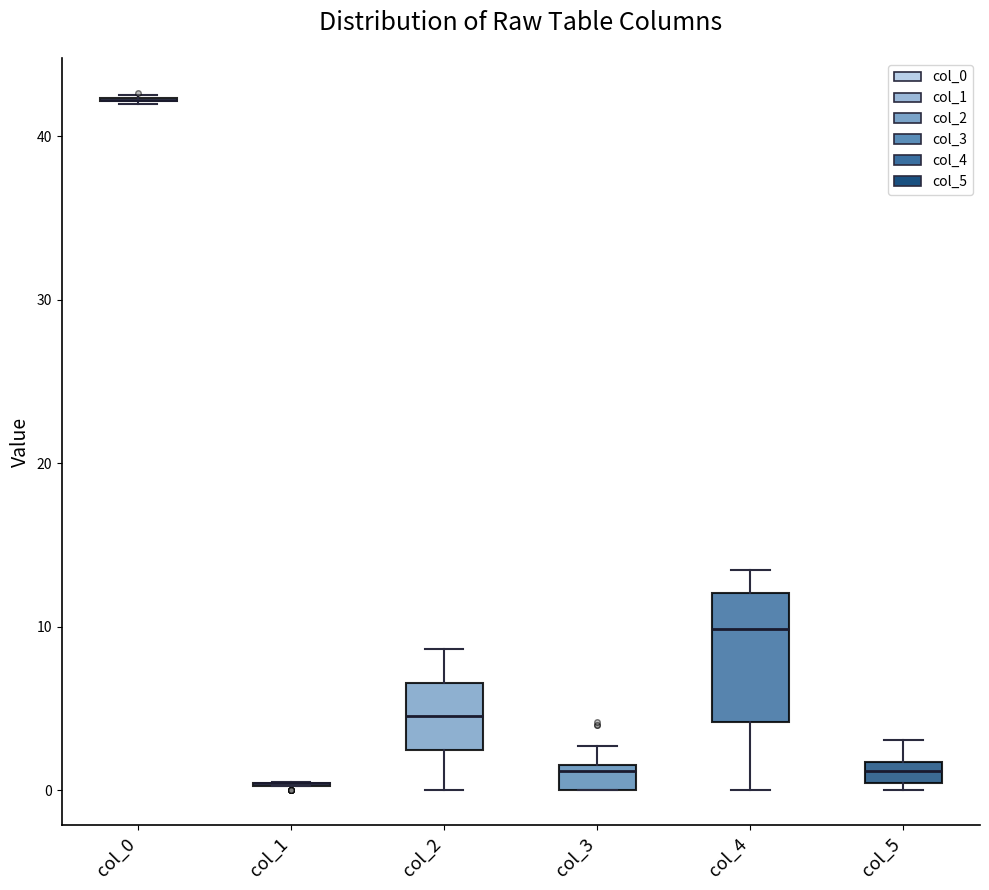

Where does the upper whisker of the box for col_4 end on the y-axis? The values are not printed on the chart, so give them approximately, as read against the axis.

14